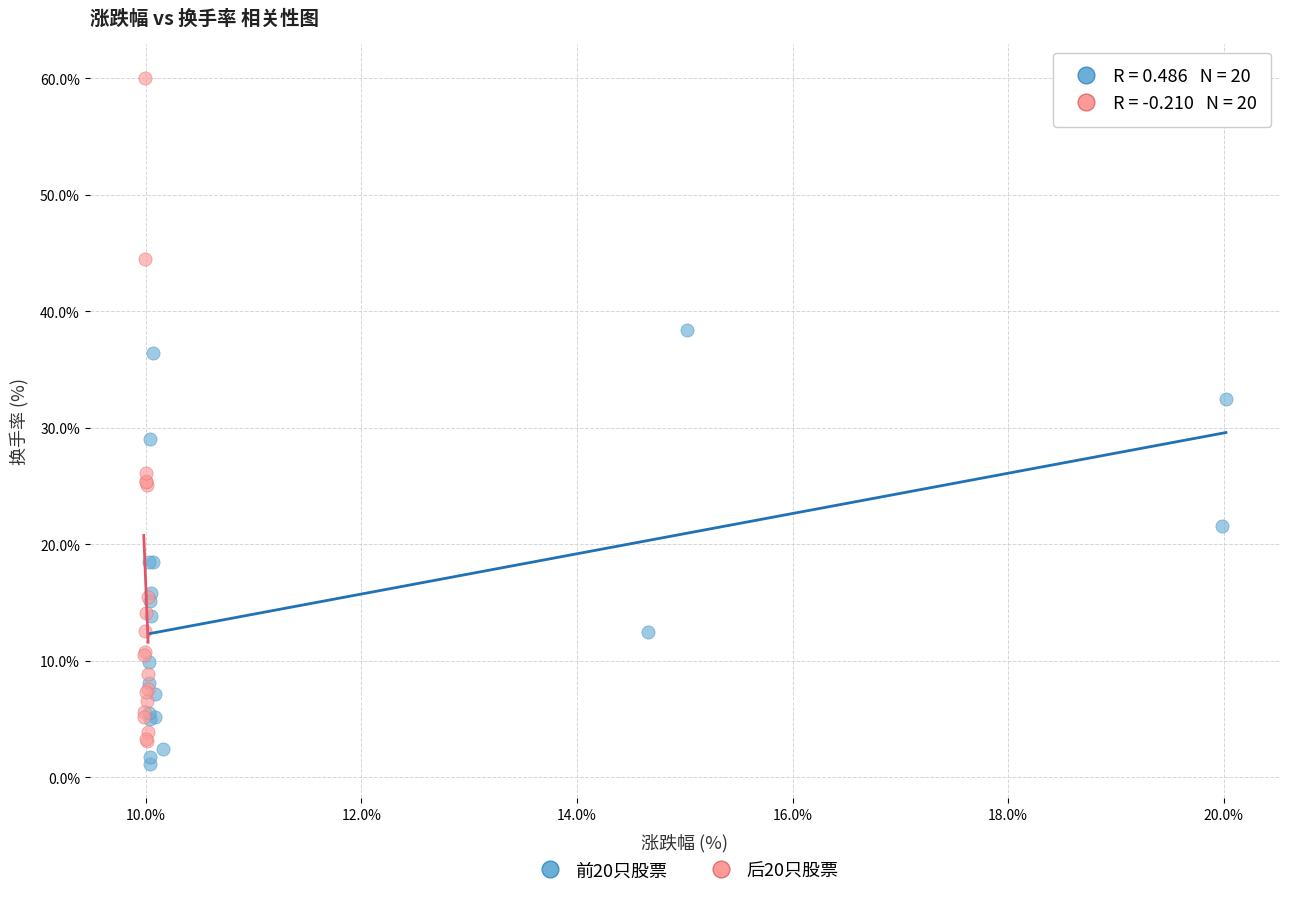

Which series reaches the minimum Y coordinate?

前20只股票